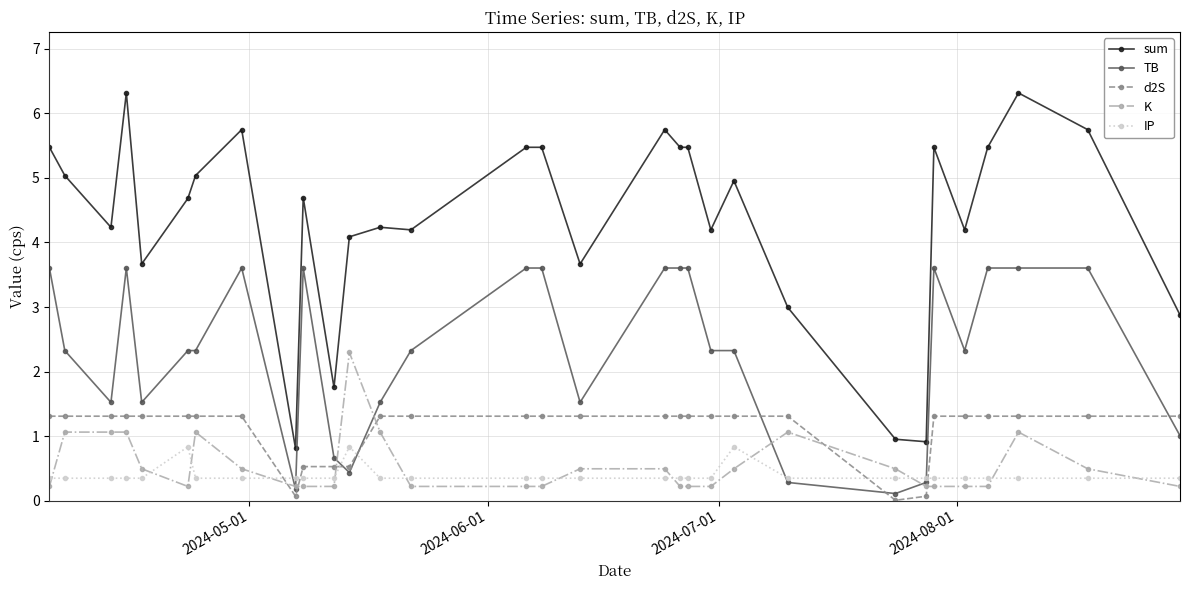

True or false: K and TB intersect in this chart.

True